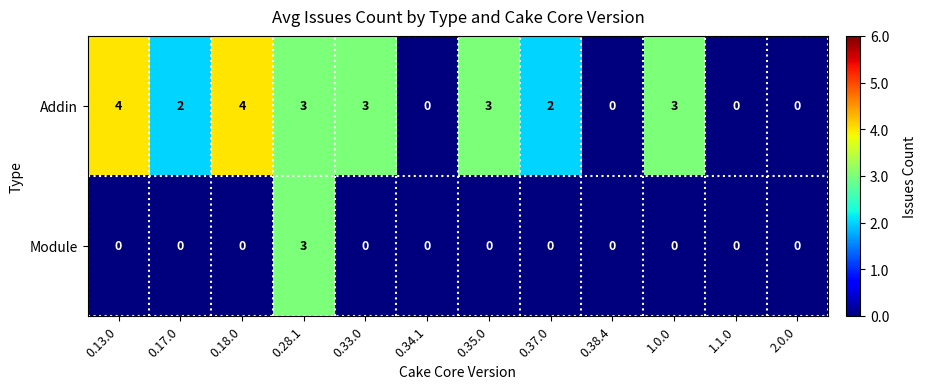

What is the total value across all series at 0.37.0?

2